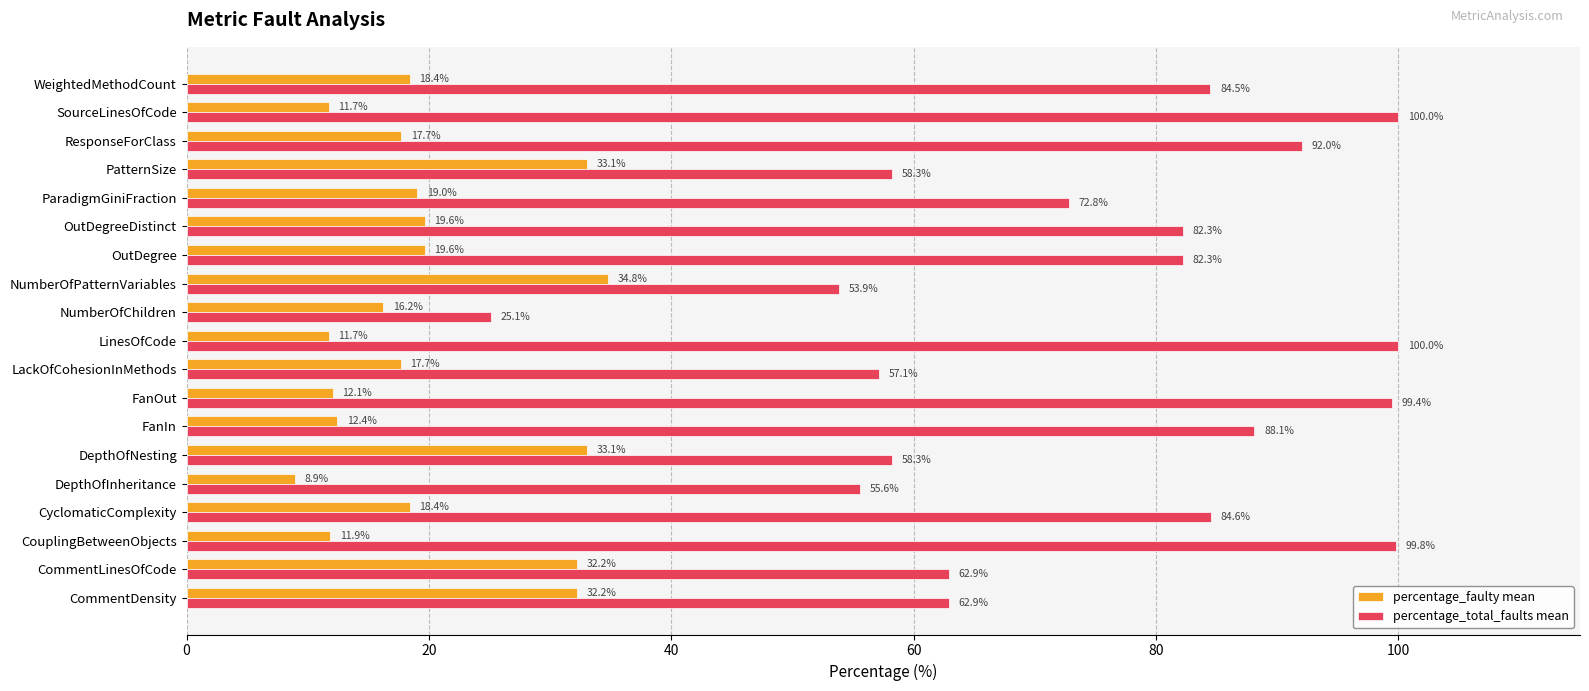

Is the value of percentage_total_faults mean at FanOut greater than the value of percentage_faulty mean at NumberOfPatternVariables?

Yes